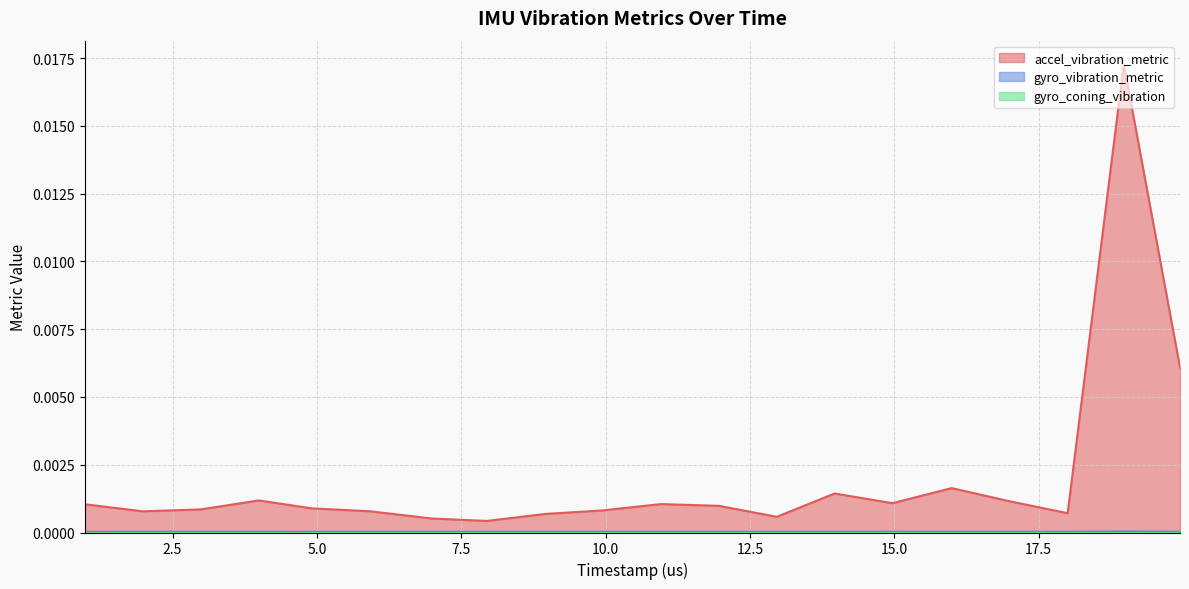

Which series has the largest range (max minus min)?

accel_vibration_metric